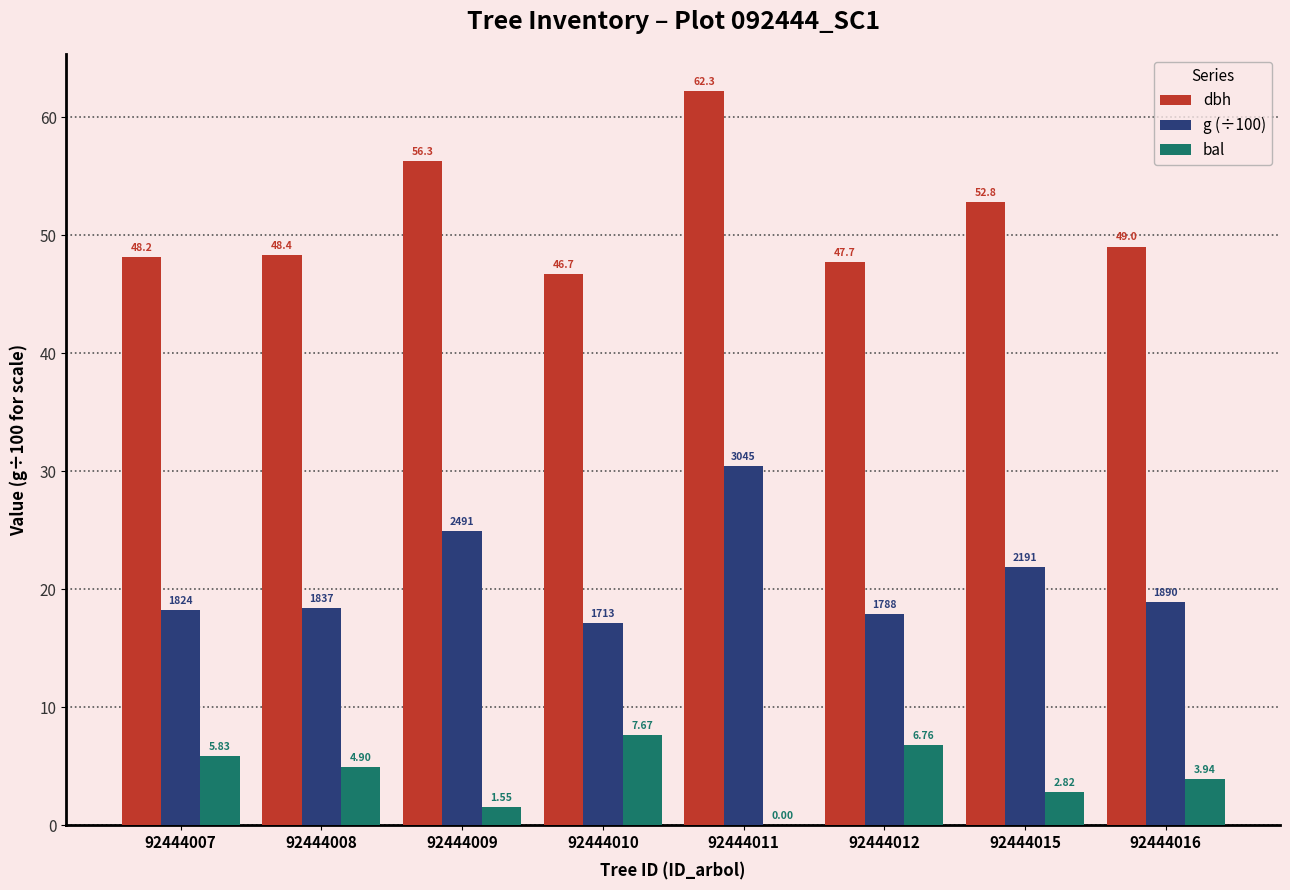

What is the average value of the dbh series?

51.4